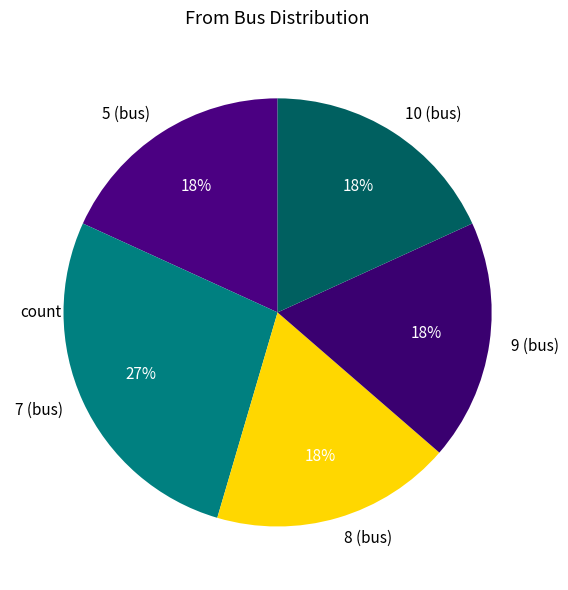

Which category has the biggest portion of the pie?

7 (bus)